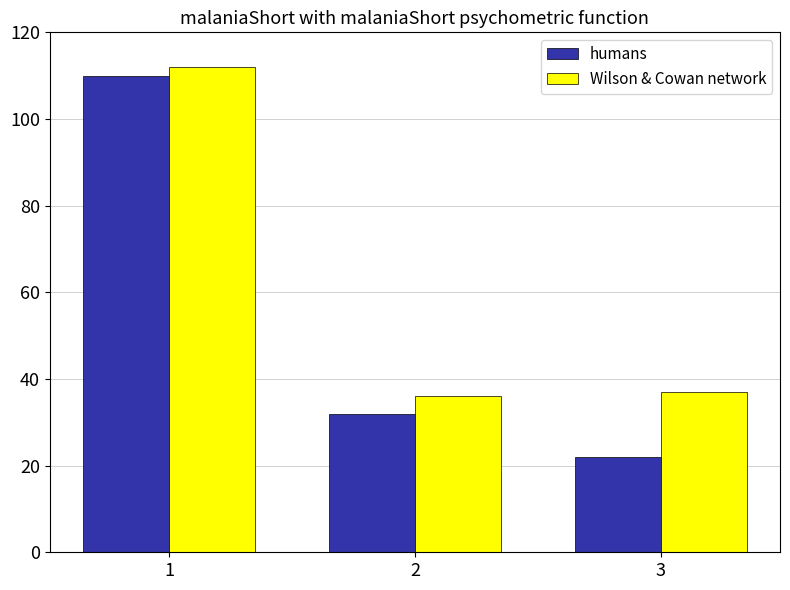

What is the difference between the maximum and minimum values in the Wilson & Cowan network series?

76